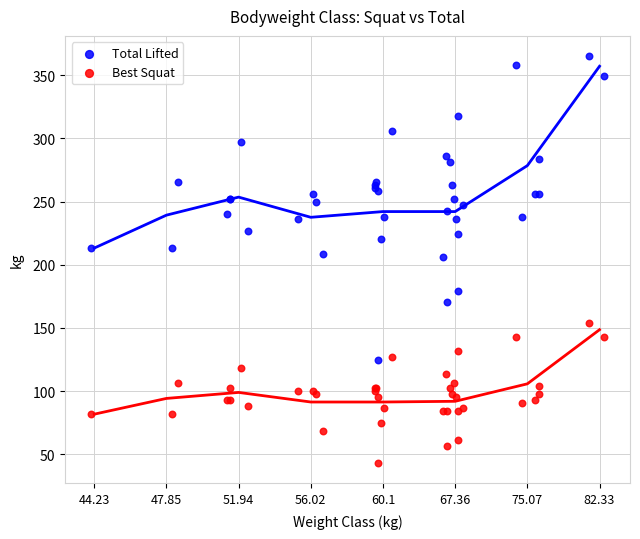

Which series has the largest Y range (max minus min)?

Total Lifted